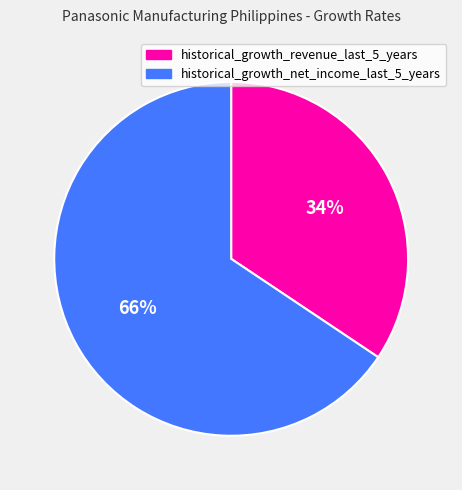

Rank the categories by value from lowest to highest.

historical_growth_revenue_last_5_years, historical_growth_net_income_last_5_years